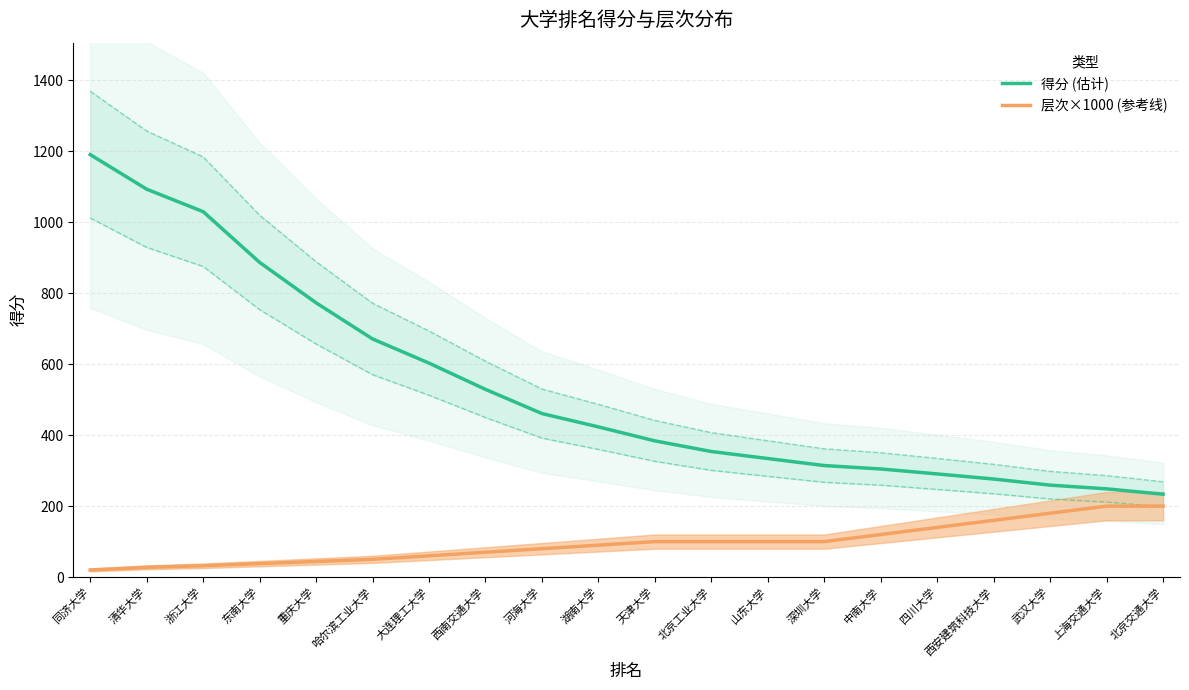

What is the total value across all series at 同济大学?

1211.0